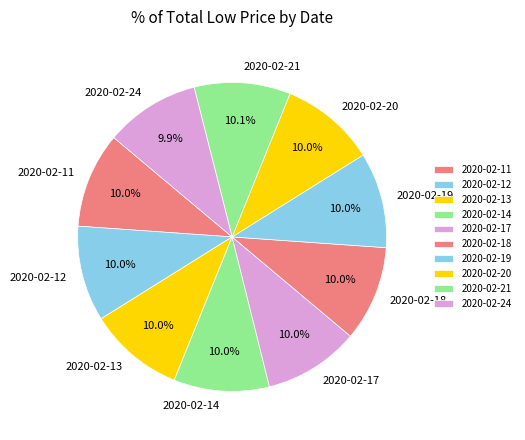

To the nearest percent, what portion does 2020-02-13 represent?

10%